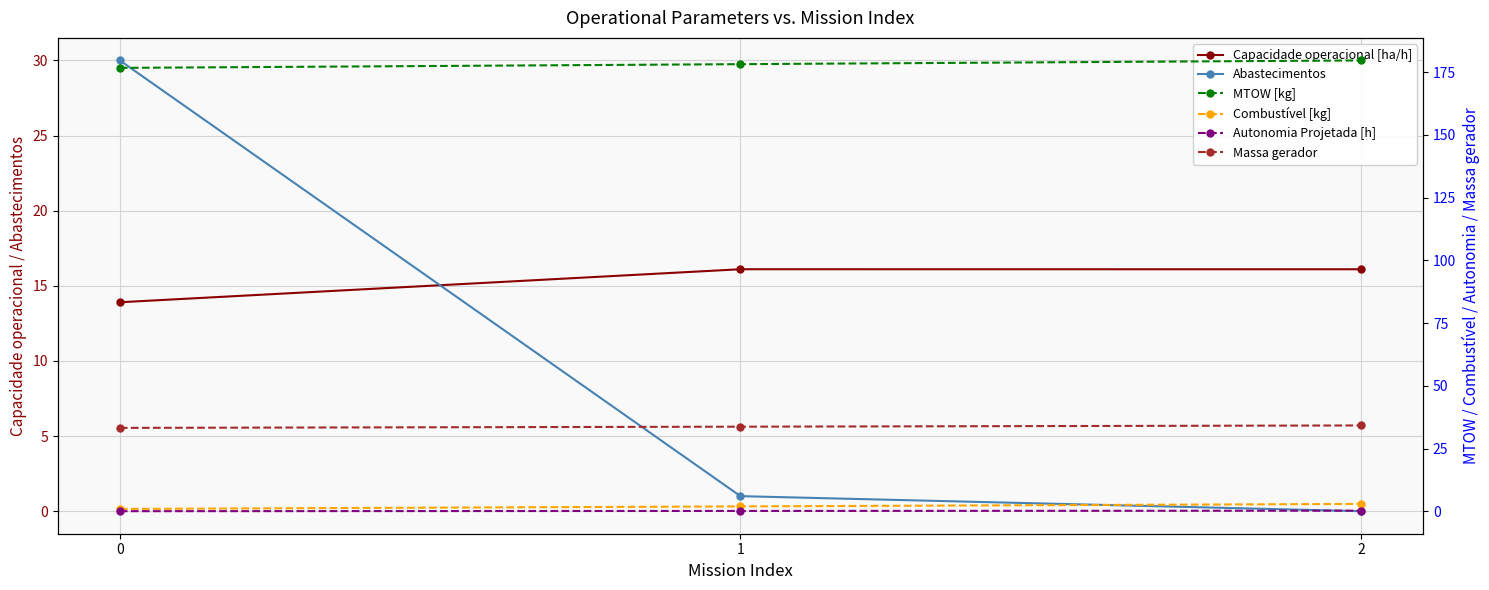

What are all the series names shown in the legend?

Capacidade operacional [ha/h], Abastecimentos, MTOW [kg], Combustível [kg], Autonomia Projetada [h], Massa gerador